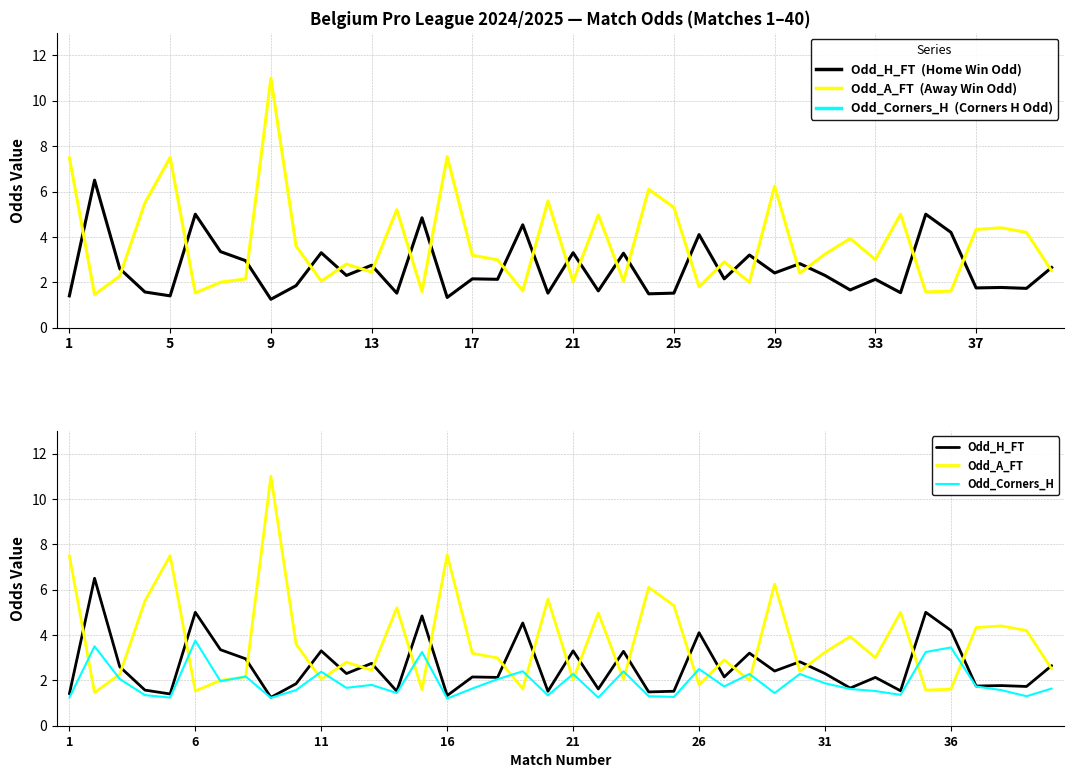

At how many categories does at least one series exceed 9?

1